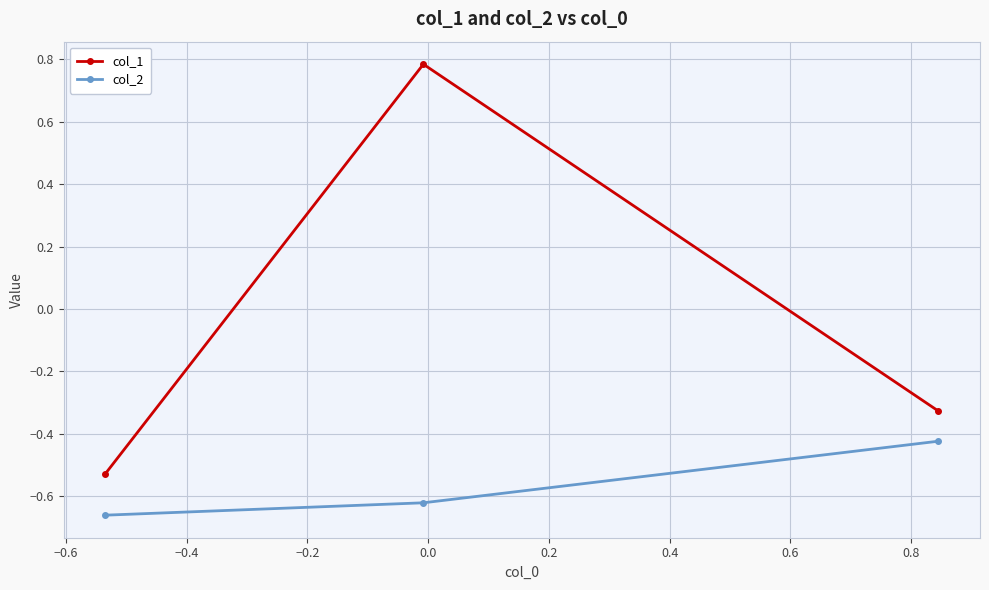

What is the maximum value for col_1?

0.8